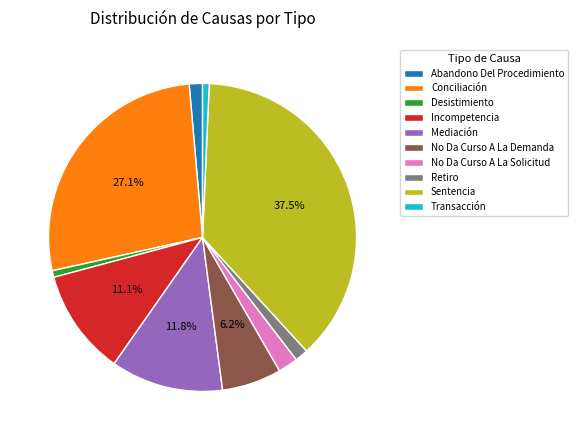

Between Desistimiento and Conciliación, which is larger?

Conciliación